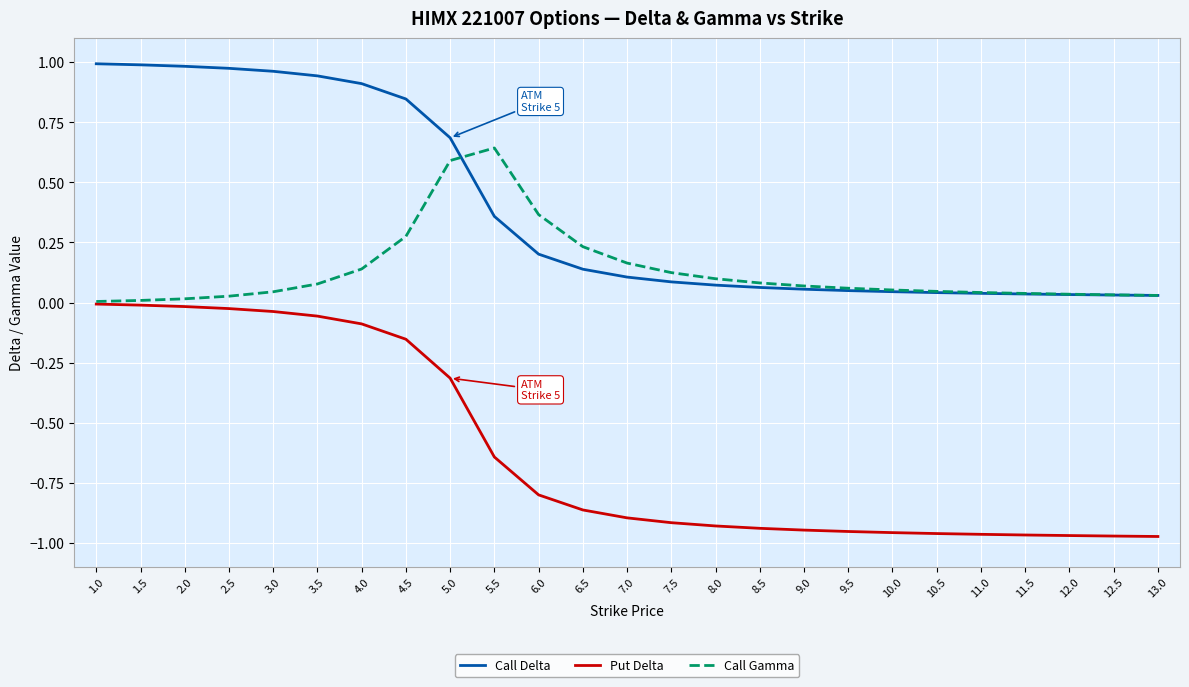

Which series has the largest total across all categories?

Call Delta